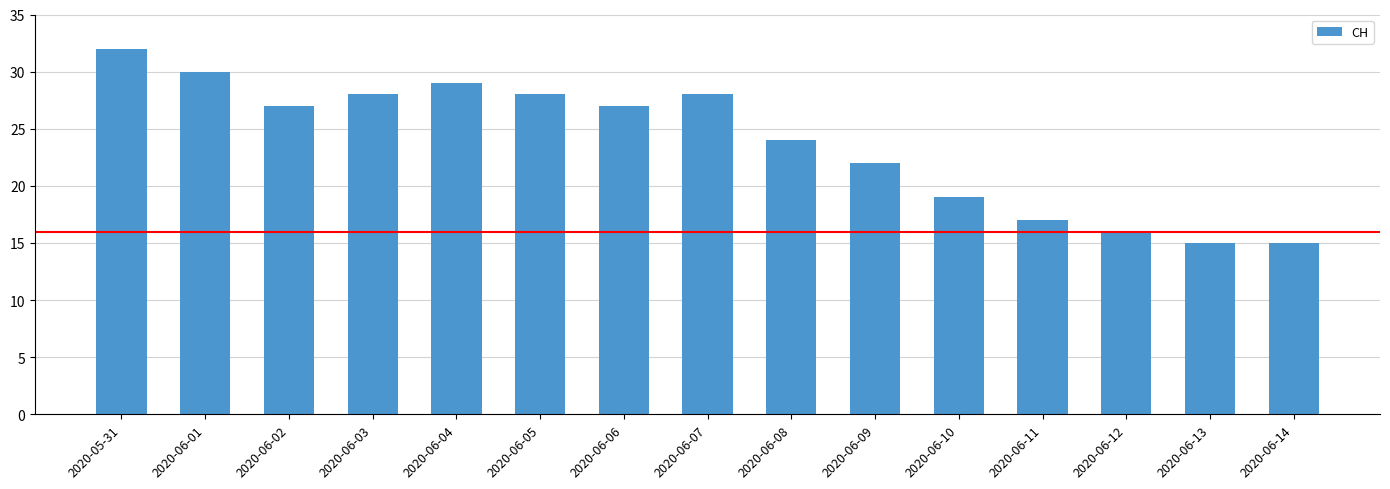

What is the label of the 8th bar from the left?

2020-06-07